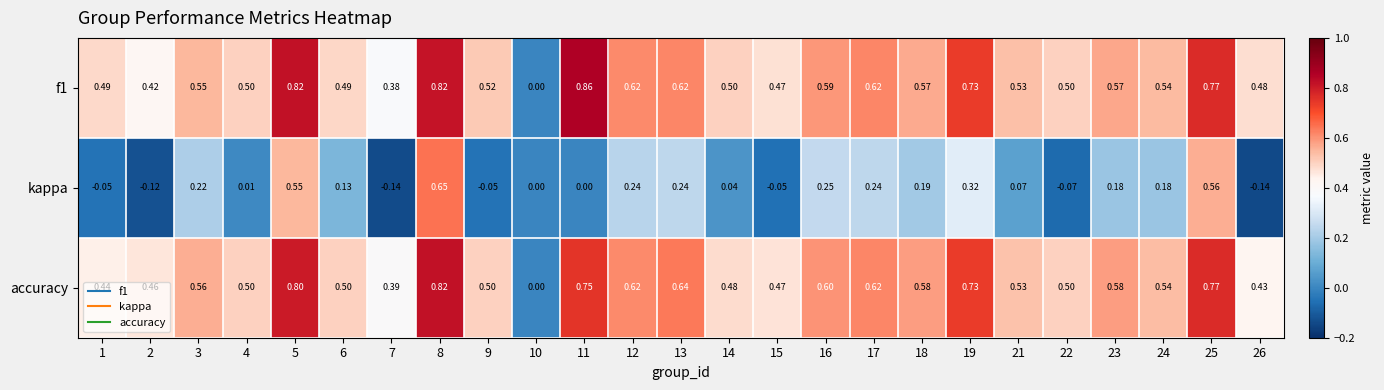

Which series has the largest total across all categories?

f1